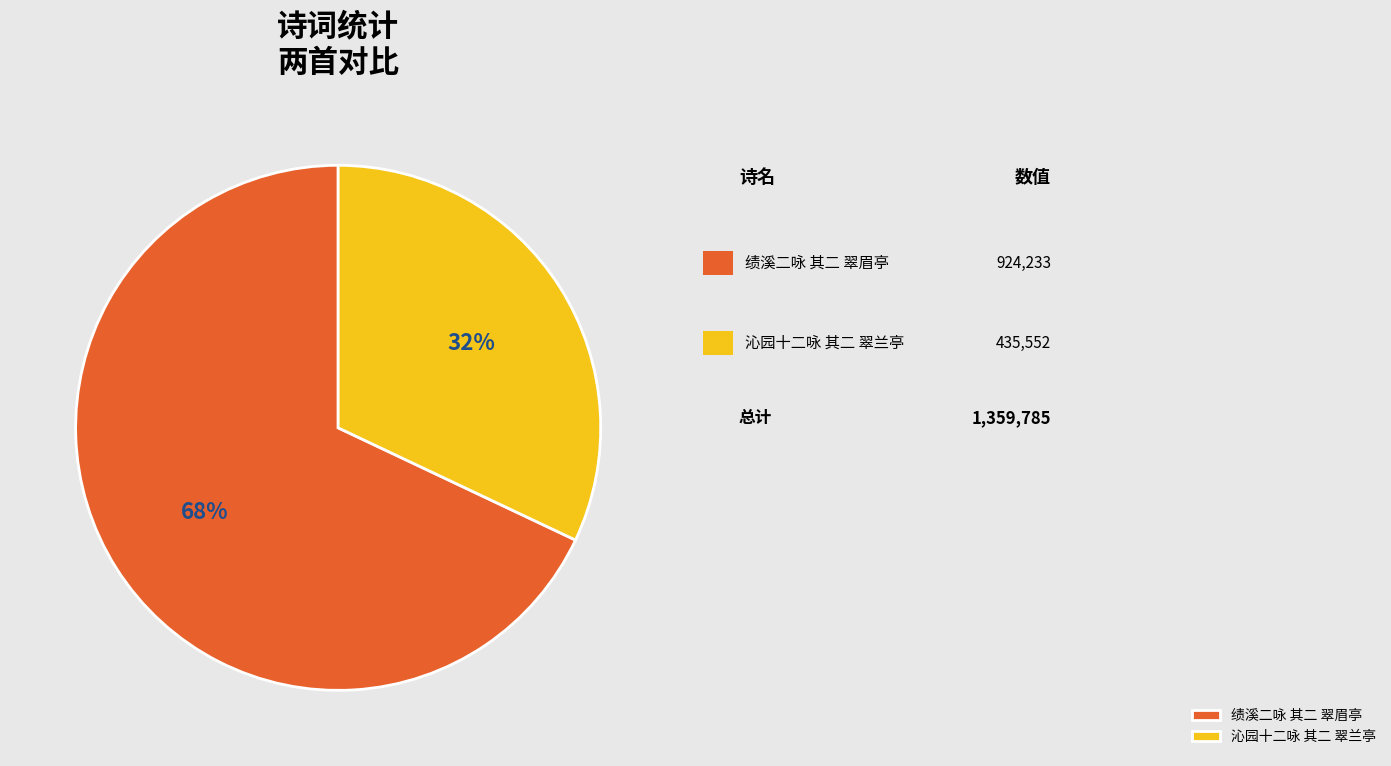

To the nearest percent, what percentage of the pie is 沁园十二咏 其二 翠兰亭?

32%